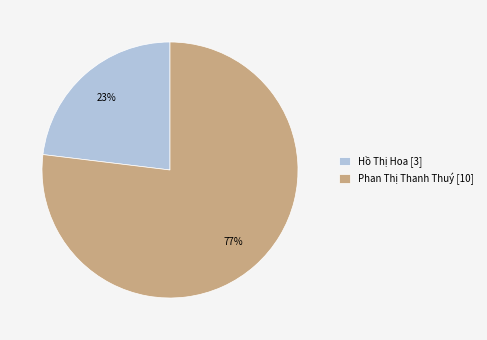

What is the largest slice in the pie chart?

Phan Thị Thanh Thuý